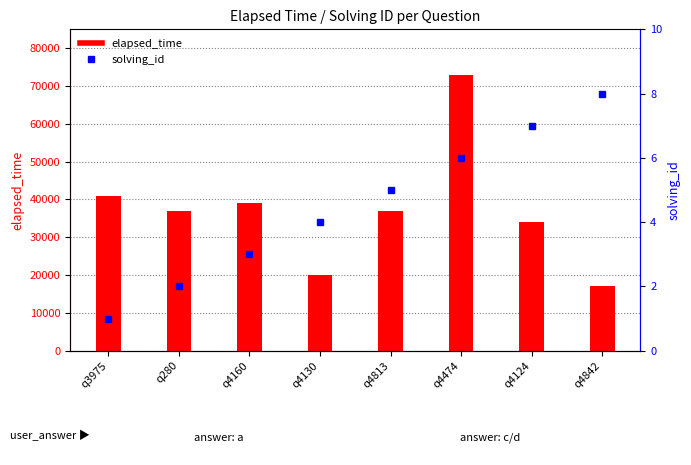

At which category does the chart reach its minimum across all series?

q3975